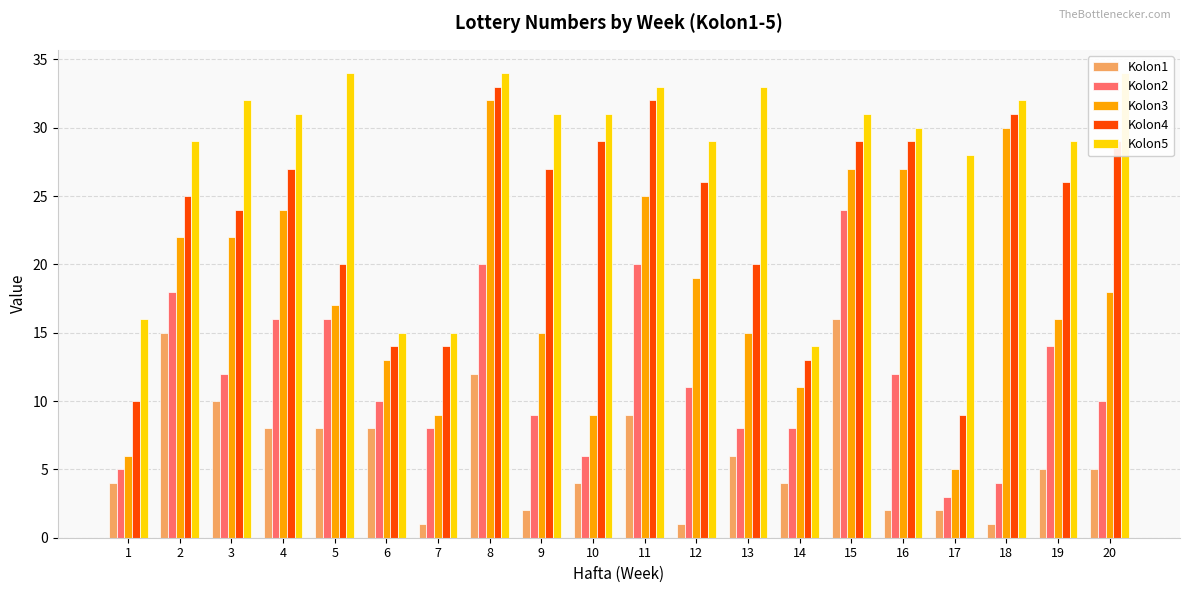

Which series changed the most between 9 and 10?

Kolon3